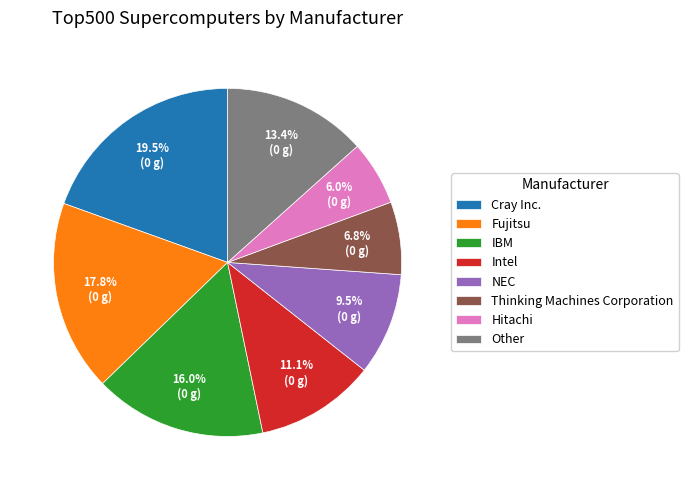

Count the number of slices in the pie.

8